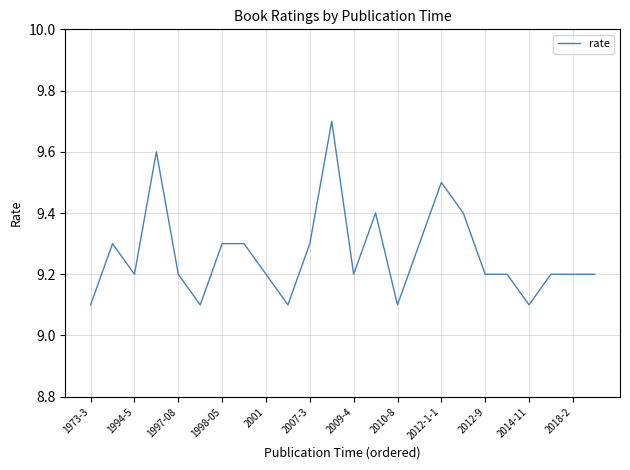

What is the difference between the maximum and minimum values?

0.6